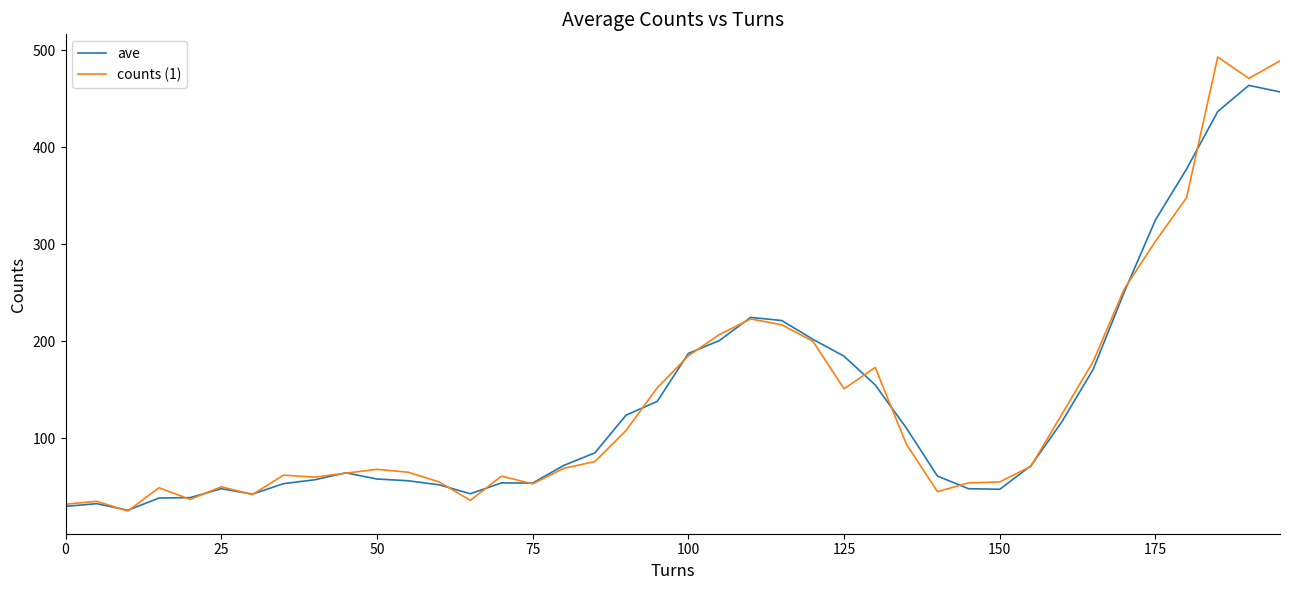

Rank the series by their maximum value, from highest to lowest.

counts (1), ave